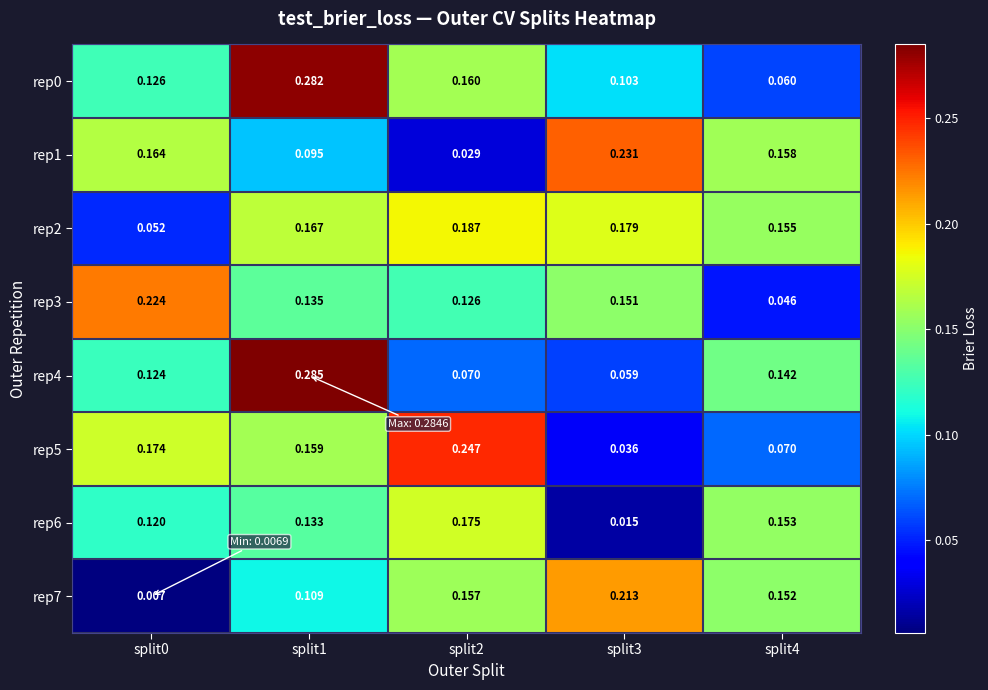

At which category is the sum across all series the highest?

split1